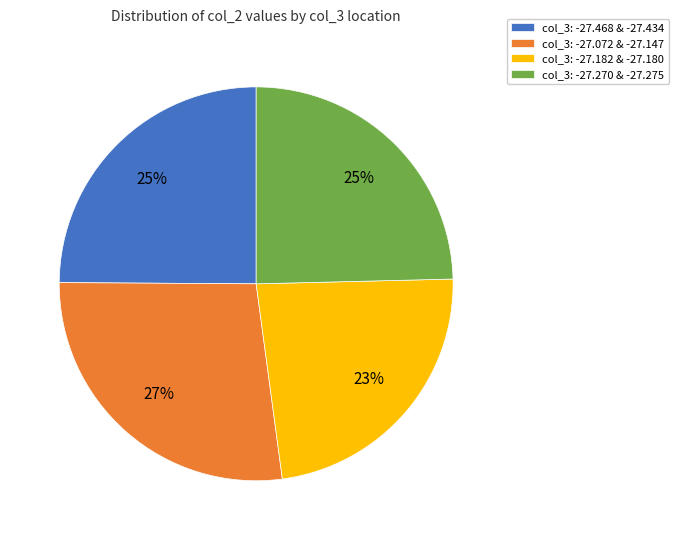

Which has a higher value, col_3: -27.072 & -27.147 or col_3: -27.468 & -27.434?

col_3: -27.072 & -27.147